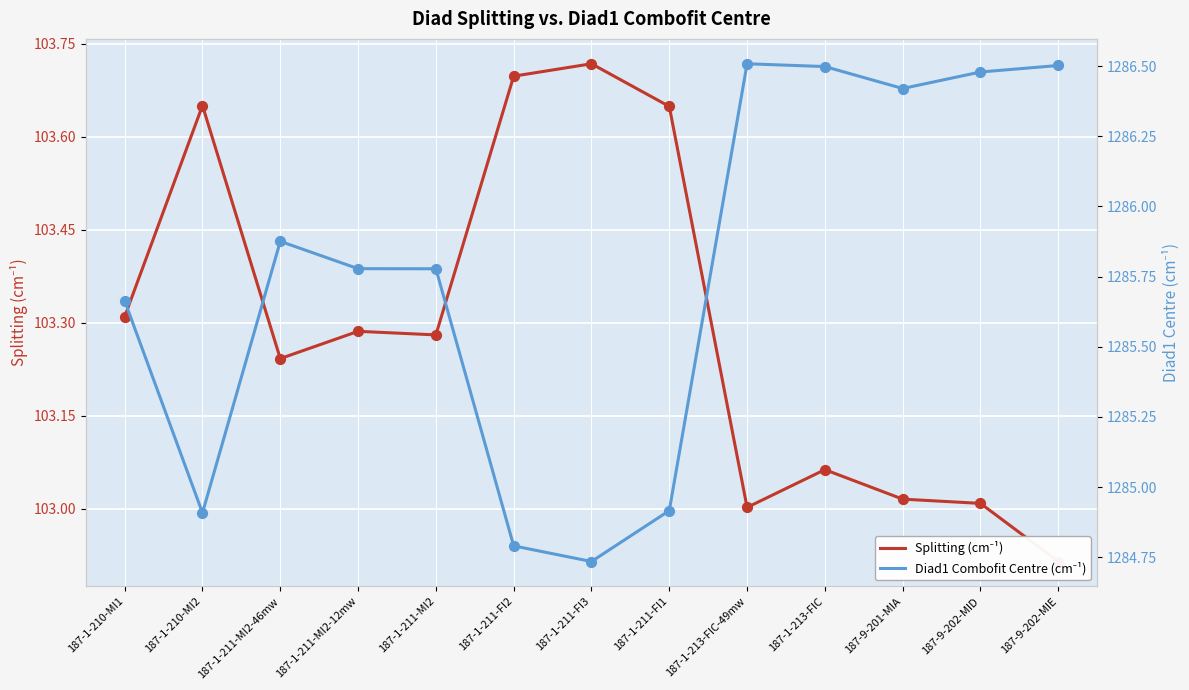

Which series has the widest spread of Y values?

Diad1 Combofit Centre (cm⁻¹)